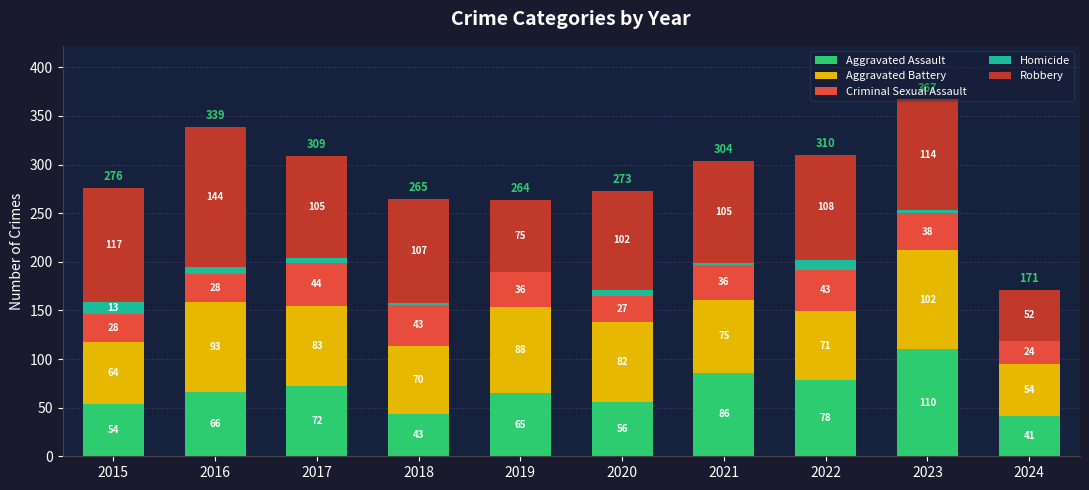

What is the sum of all Aggravated Assault values?

671